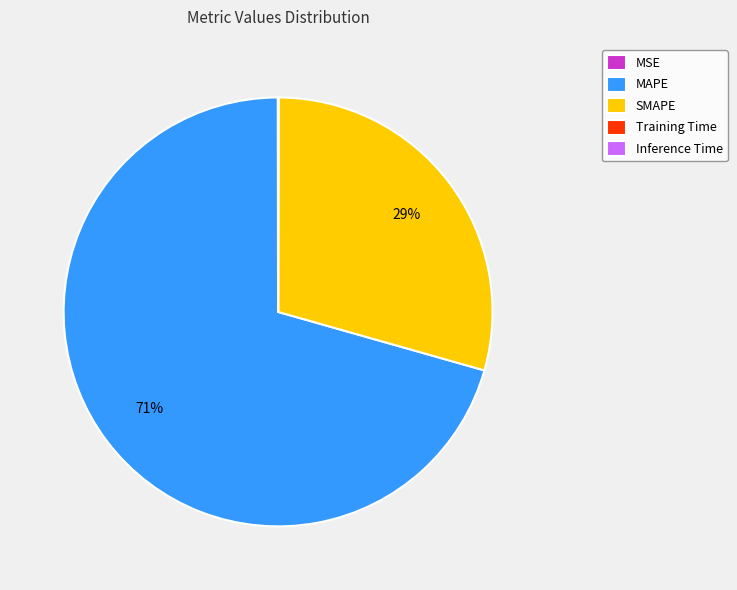

Which slice is the largest?

MAPE